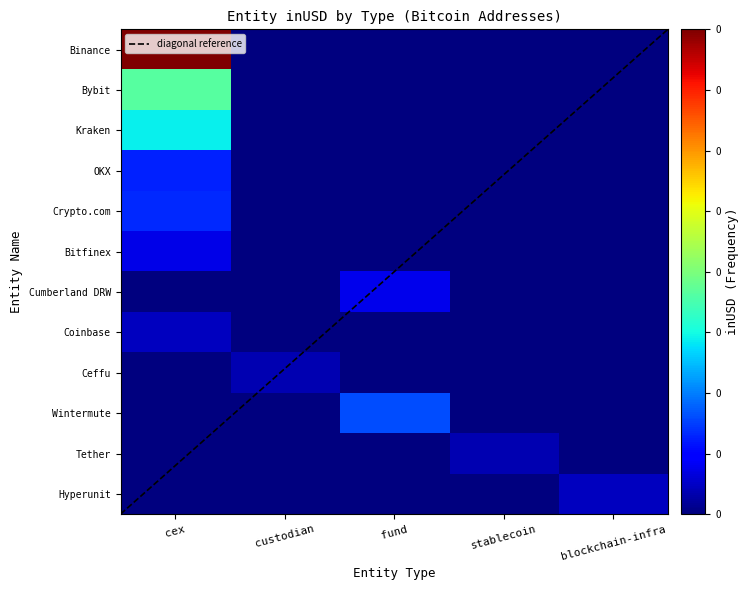

Between fund and cex, which is larger?

cex